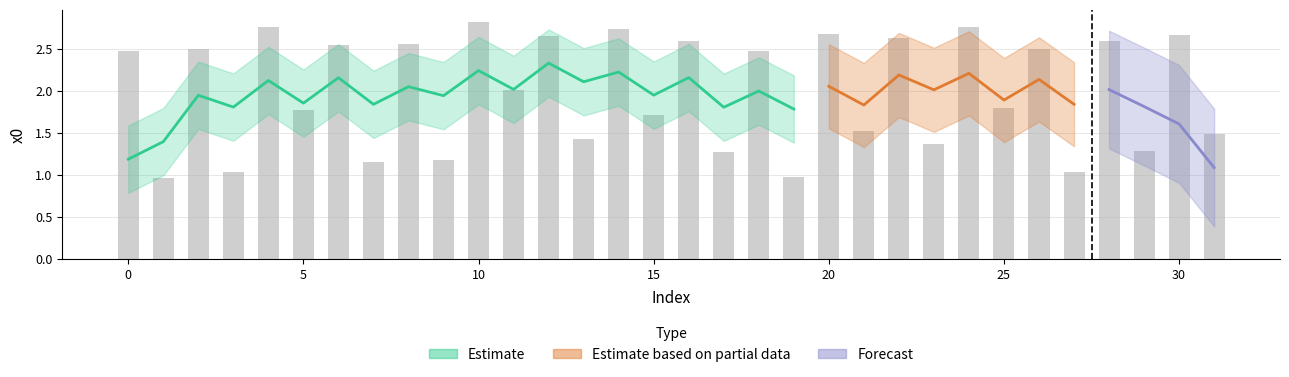

Which label corresponds to the smallest value in the chart?

1